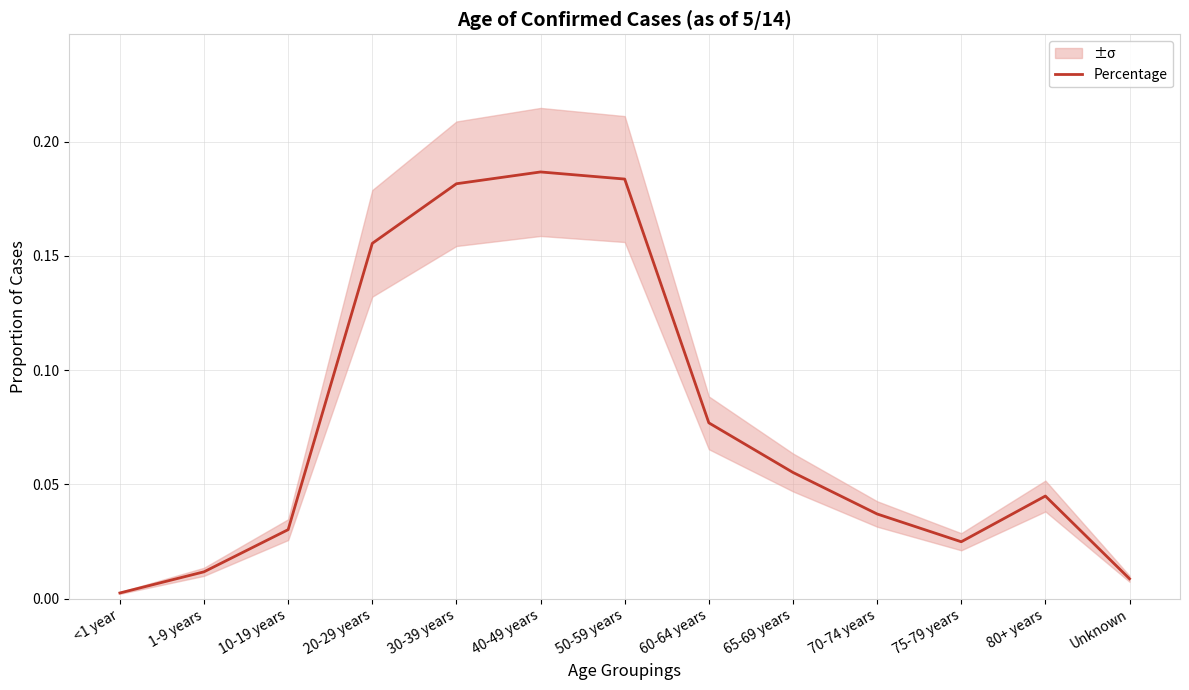

Which label corresponds to the smallest value in the chart?

<1 year